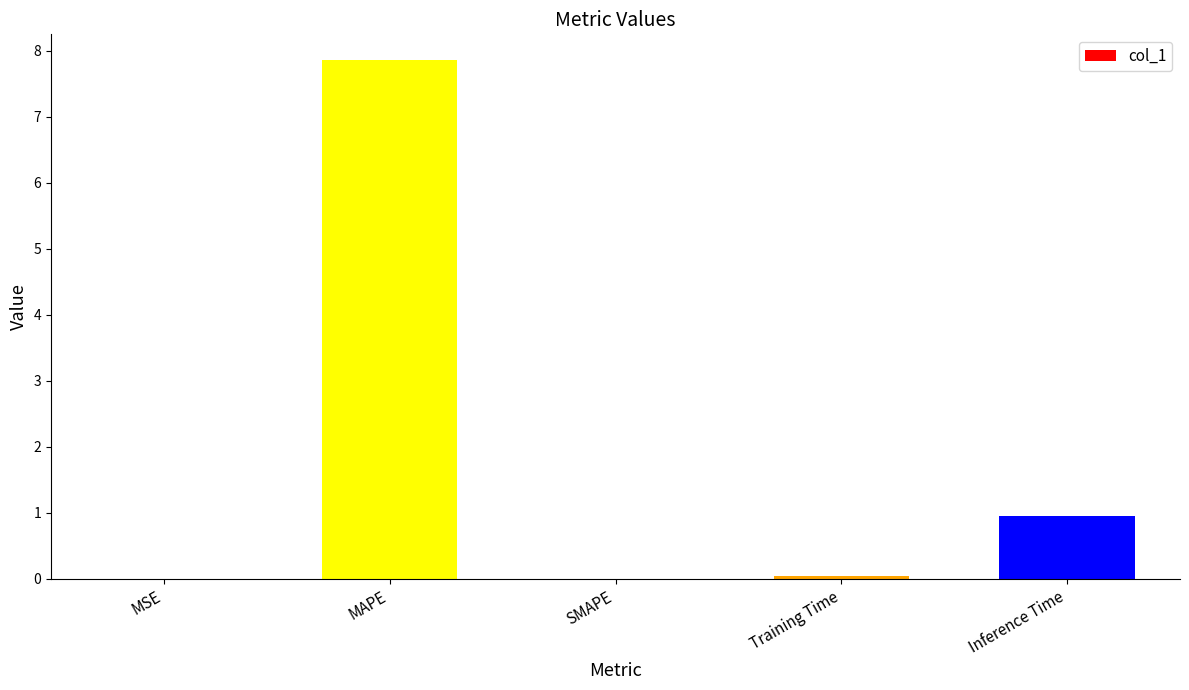

Which category has the highest value across all series?

MAPE